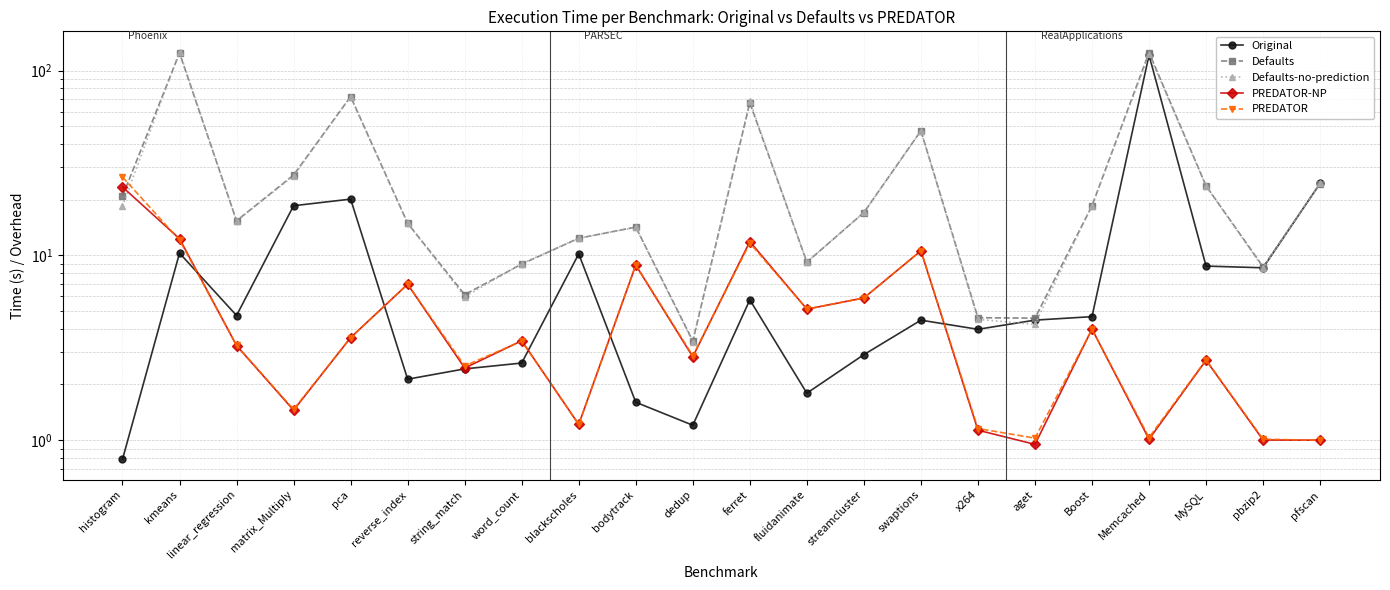

Reading left to right, transcribe all the data shown in this chart.

Original: histogram=0.8	kmeans=10.3	linear_regression=4.7	matrix_Multiply=18.5	pca=20.1	reverse_index=2.1	string_match=2.4	word_count=2.6	blackscholes=10.2	bodytrack=1.6	dedup=1.2	ferret=5.7	fluidanimate=1.8	streamcluster=2.9	swaptions=4.5	x264=4.0	aget=4.5	Boost=4.7	Memcached=121.2	MySQL=8.7	pbzip2=8.6	pfscan=24.5
Defaults: histogram=20.9	kmeans=124.3	linear_regression=15.4	matrix_Multiply=27.2	pca=72.3	reverse_index=14.9	string_match=6.1	word_count=9.0	blackscholes=12.4	bodytrack=14.2	dedup=3.4	ferret=66.9	fluidanimate=9.2	streamcluster=17.0	swaptions=47.2	x264=4.6	aget=4.6	Boost=18.5	Memcached=125.2	MySQL=23.8	pbzip2=8.7	pfscan=24.5
Defaults-no-prediction: histogram=18.5	kmeans=126.4	linear_regression=15.3	matrix_Multiply=26.9	pca=72.2	reverse_index=14.9	string_match=6.0	word_count=9.0	blackscholes=12.4	bodytrack=14.2	dedup=3.4	ferret=68.2	fluidanimate=9.2	streamcluster=17.1	swaptions=47.1	x264=4.5	aget=4.2	Boost=18.6	Memcached=122.5	MySQL=23.7	pbzip2=8.6	pfscan=24.5
PREDATOR-NP: histogram=23.4	kmeans=12.3	linear_regression=3.2	matrix_Multiply=1.5	pca=3.6	reverse_index=7.0	string_match=2.5	word_count=3.4	blackscholes=1.2	bodytrack=8.8	dedup=2.8	ferret=11.9	fluidanimate=5.1	streamcluster=5.9	swaptions=10.6	x264=1.1	aget=0.9	Boost=4.0	Memcached=1.0	MySQL=2.7	pbzip2=1.0	pfscan=1.0
PREDATOR: histogram=26.5	kmeans=12.1	linear_regression=3.3	matrix_Multiply=1.5	pca=3.6	reverse_index=7.0	string_match=2.5	word_count=3.4	blackscholes=1.2	bodytrack=8.9	dedup=2.9	ferret=11.7	fluidanimate=5.1	streamcluster=5.9	swaptions=10.6	x264=1.2	aget=1.0	Boost=4.0	Memcached=1.0	MySQL=2.7	pbzip2=1.0	pfscan=1.0